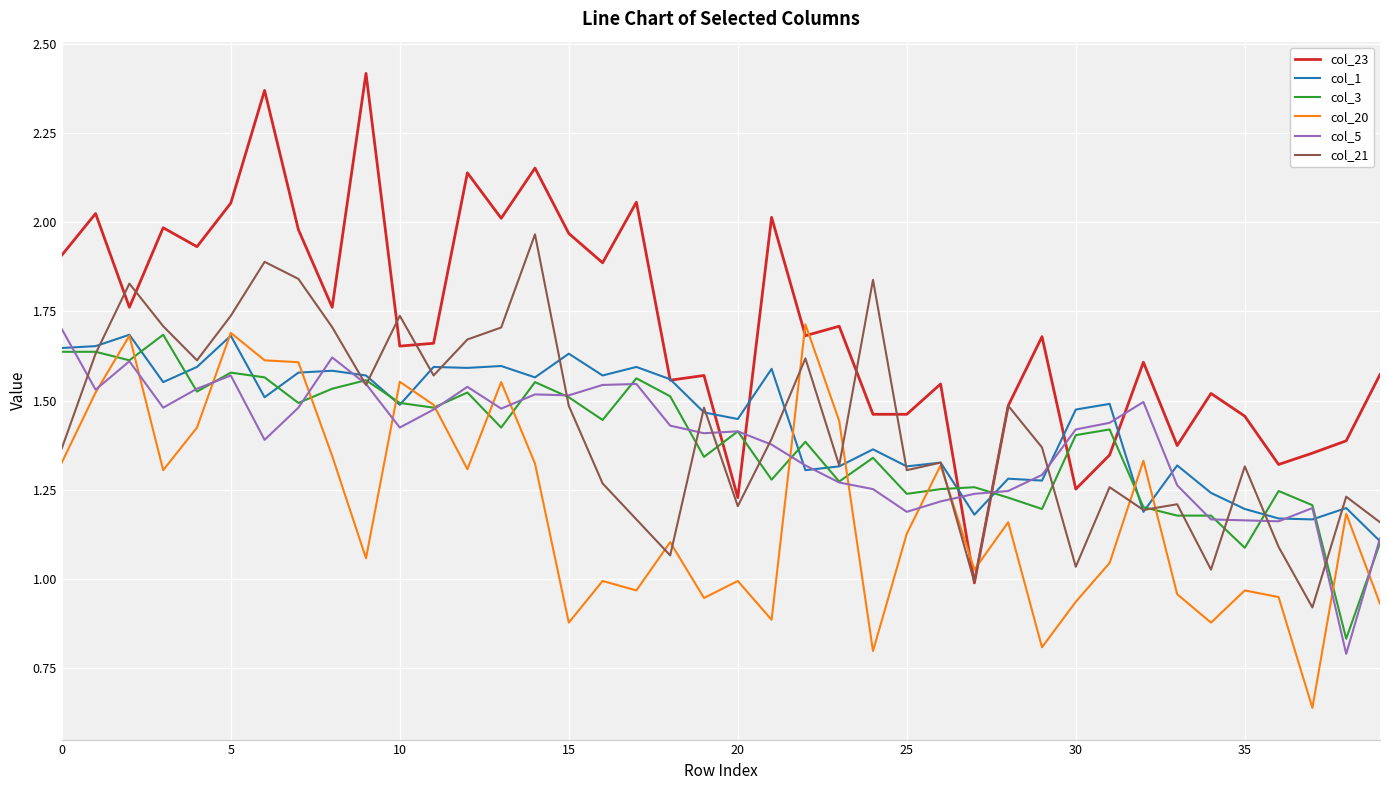

True or false: col_3 and col_23 cross at least once.

True